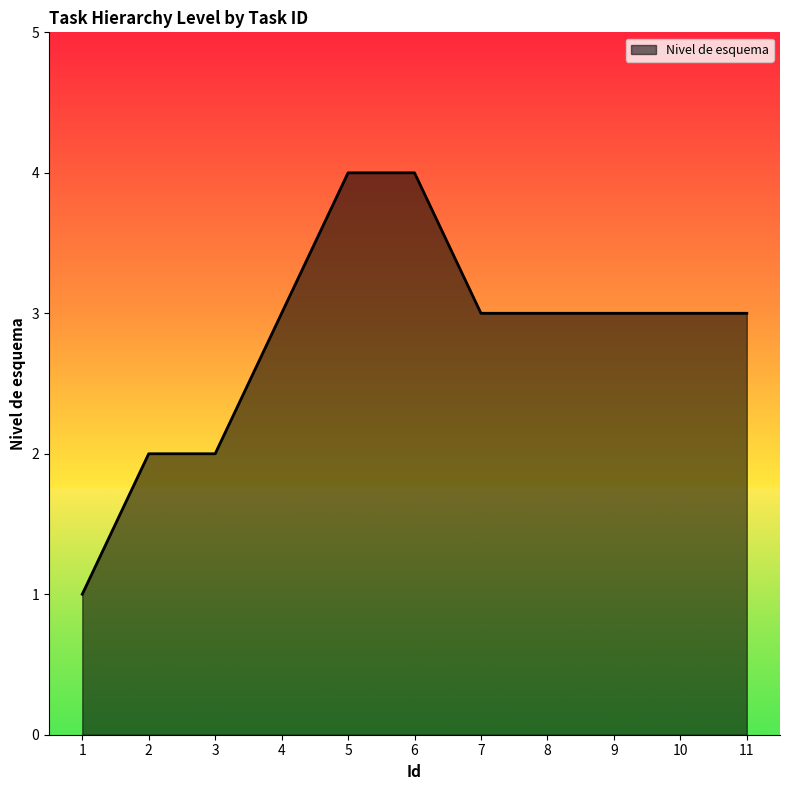

The value at 11 is 5. True or false?

False